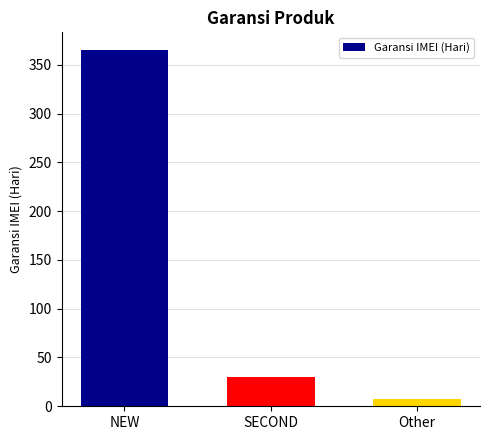

What position from the right is SECOND?

2